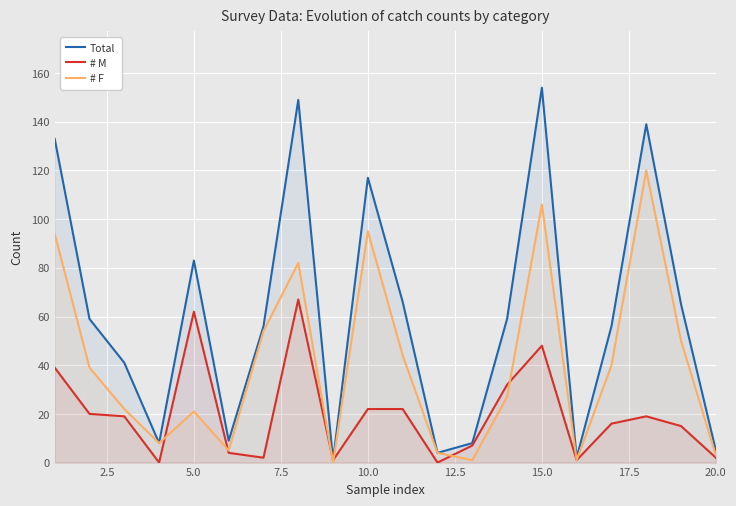

Which series has the largest total across all categories?

Total